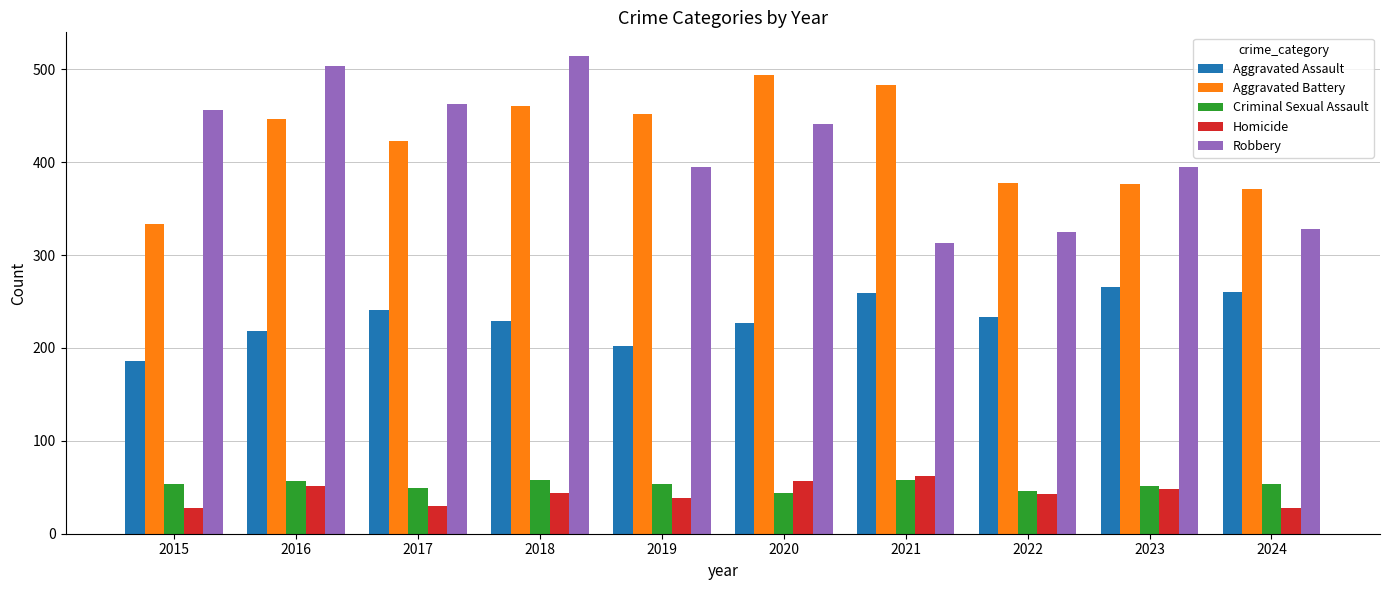

What is the difference between the maximum and minimum values in the Homicide series?

34